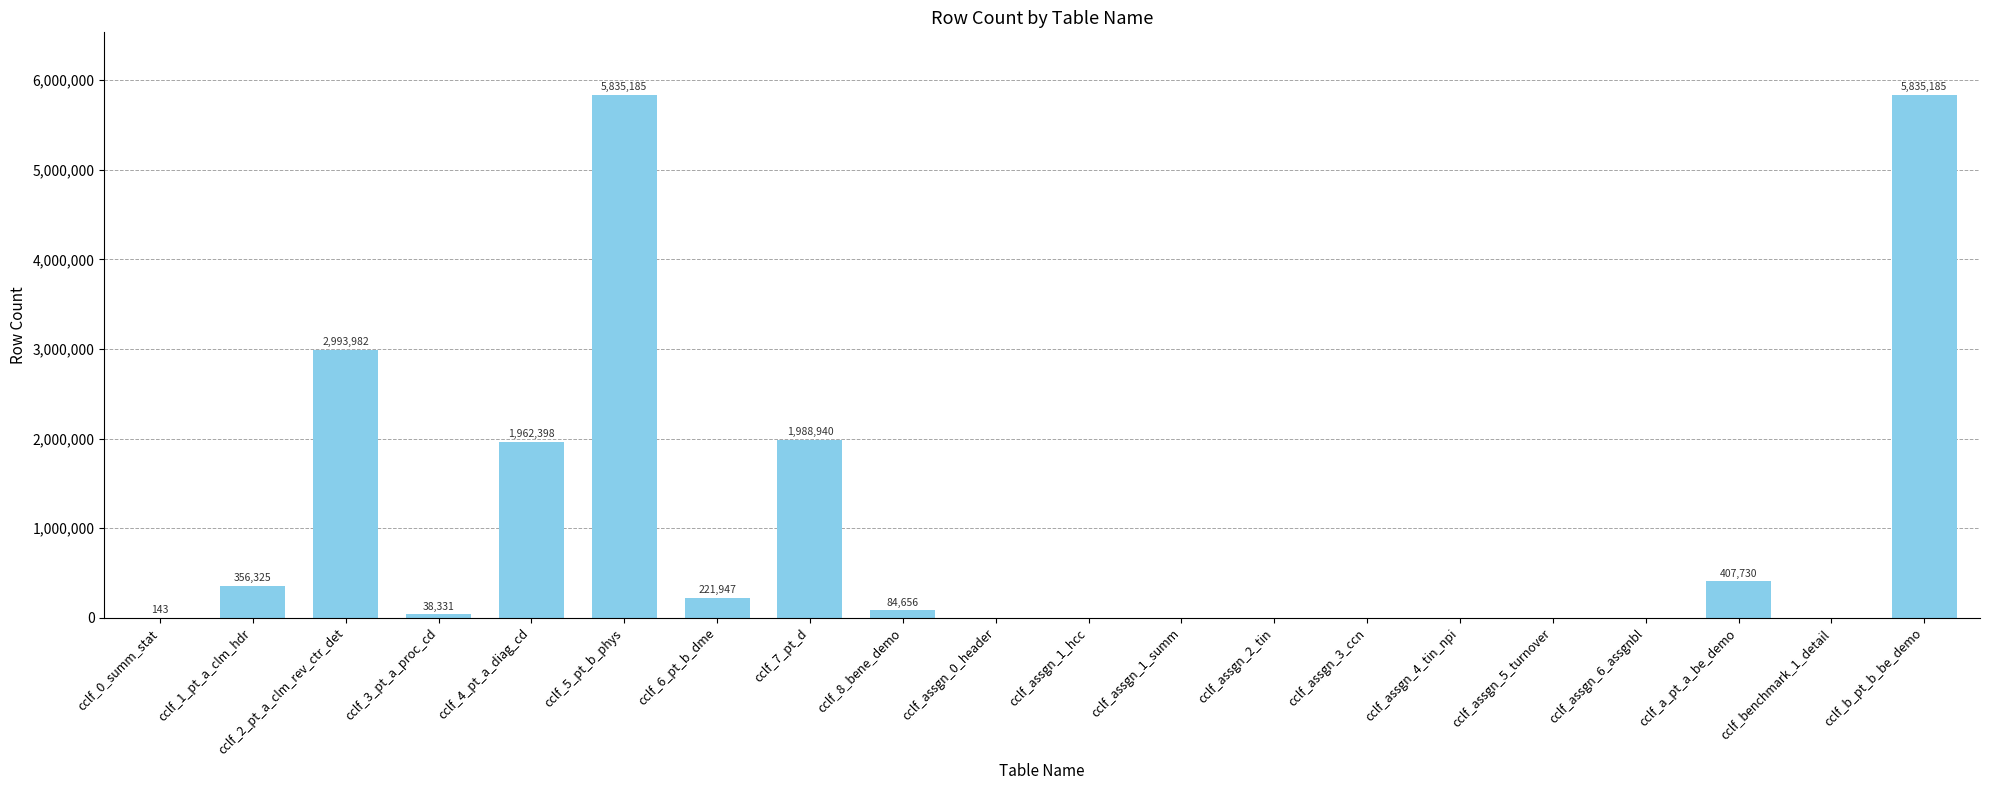

At which label is the value closest to 2917592?

cclf_2_pt_a_clm_rev_ctr_det